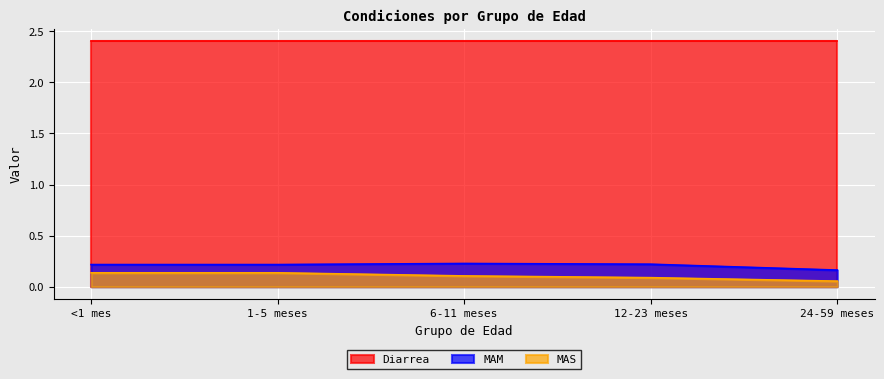

True or false: MAS has more than 1 points higher than both neighbors.

False